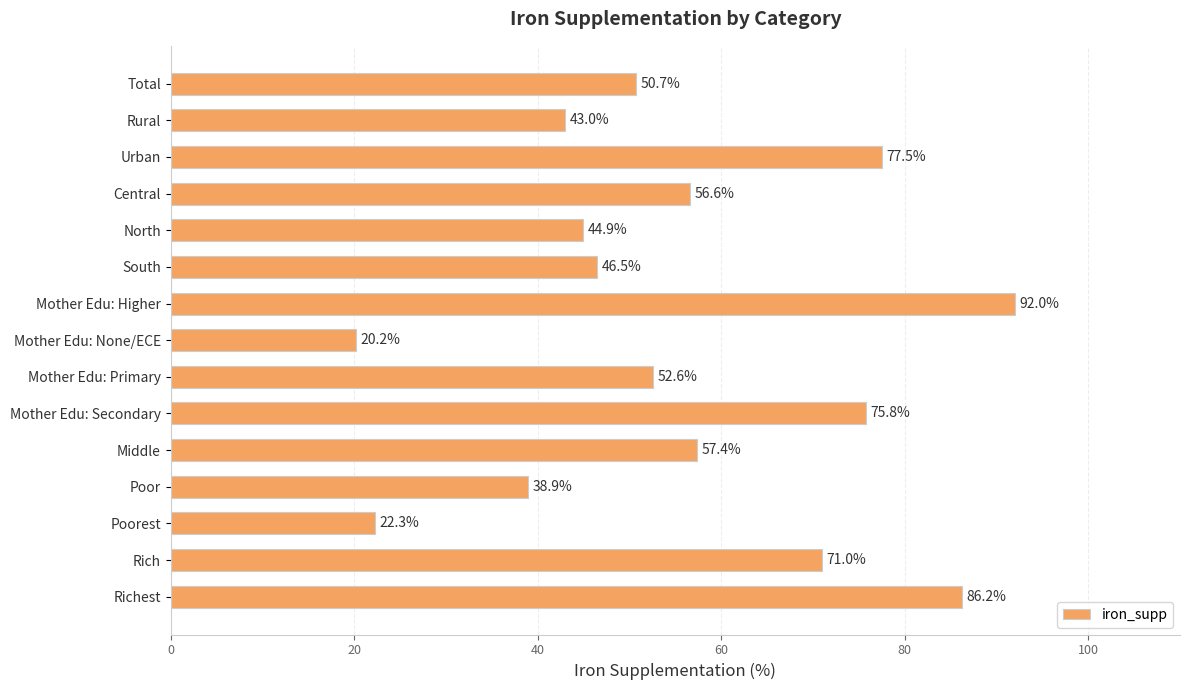

Approximately how many times larger is the value at Rich compared to Mother Edu: None/ECE?

3.5